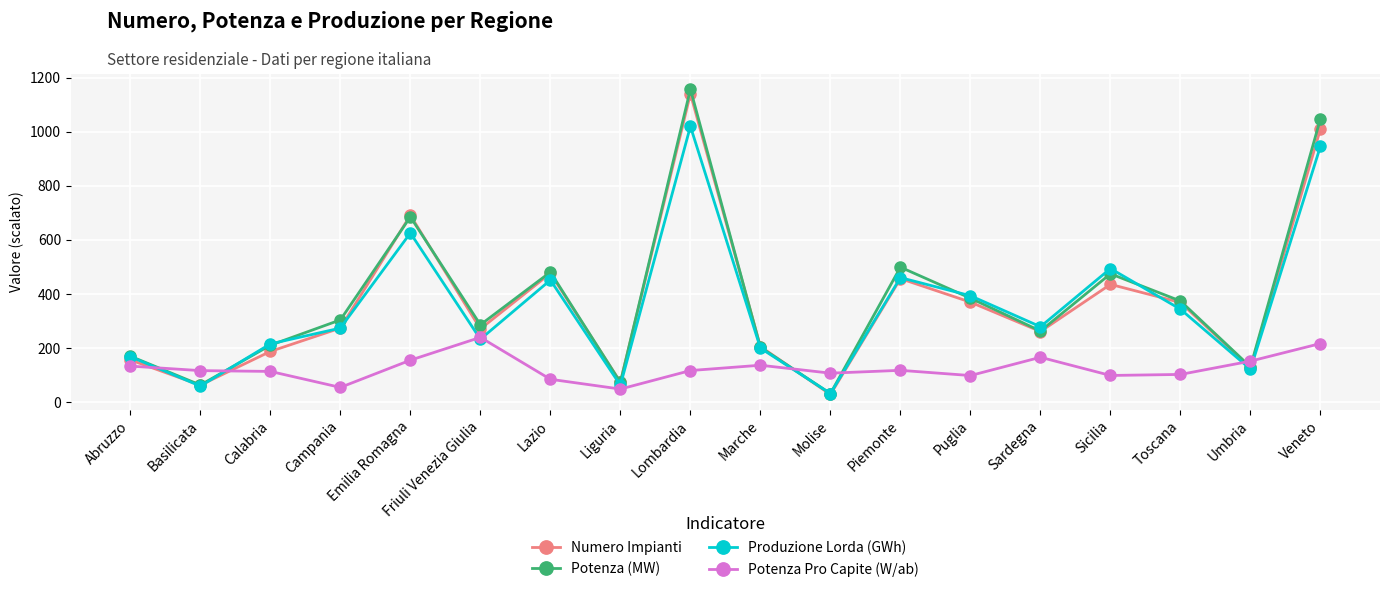

Count the number of categories in the chart.

18